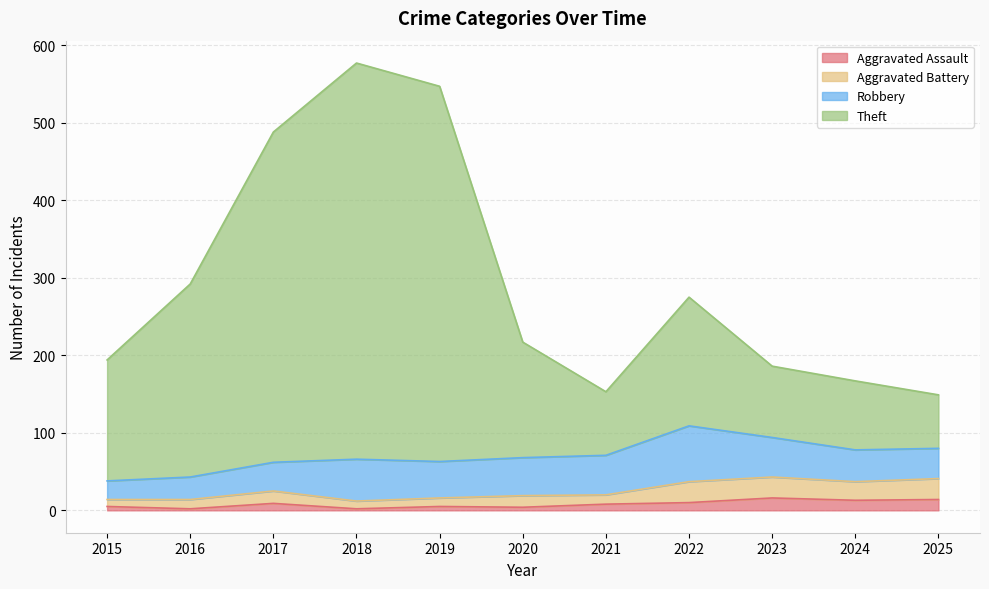

What is the value of the Aggravated Assault point at the 7th from the left?

8